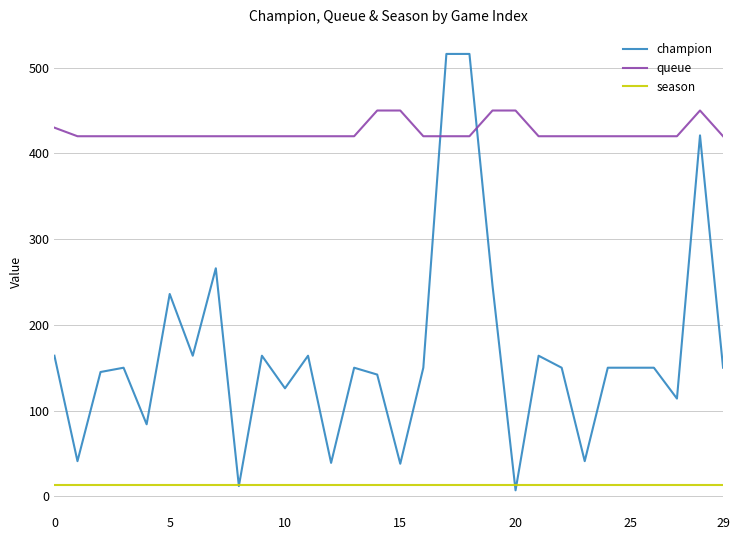

Which series has the largest total across all categories?

queue